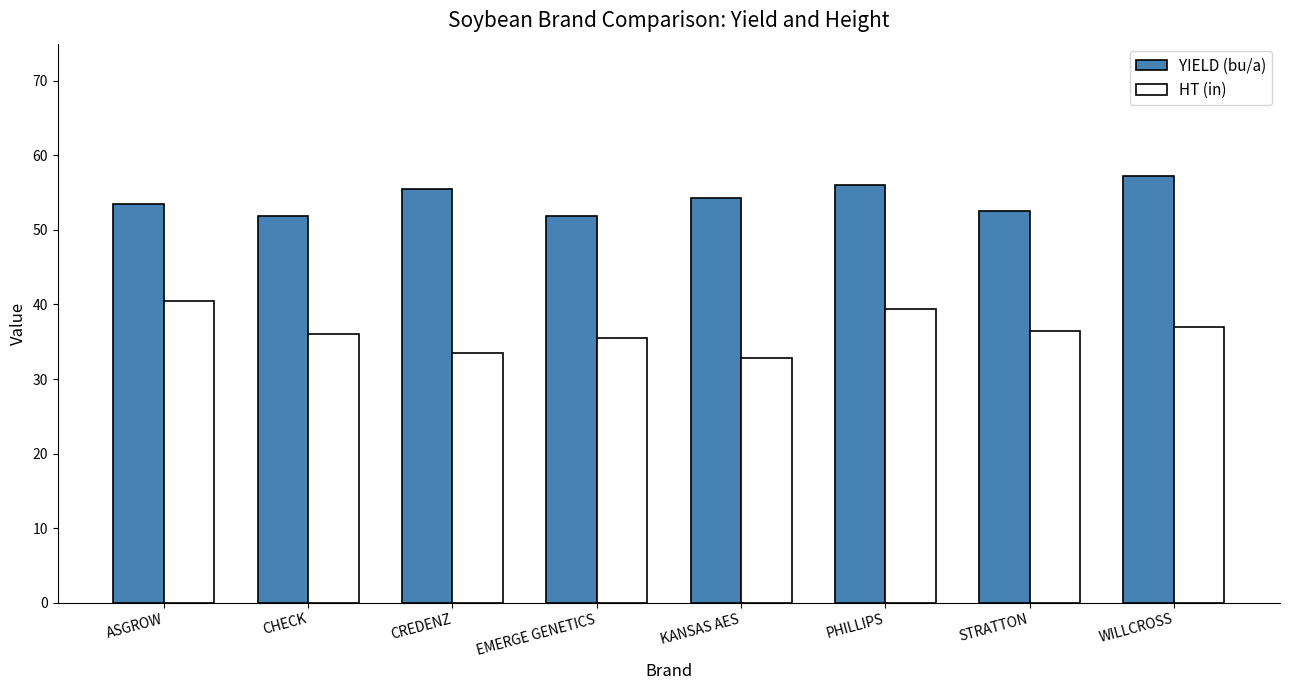

Count the number of data series in this chart.

2